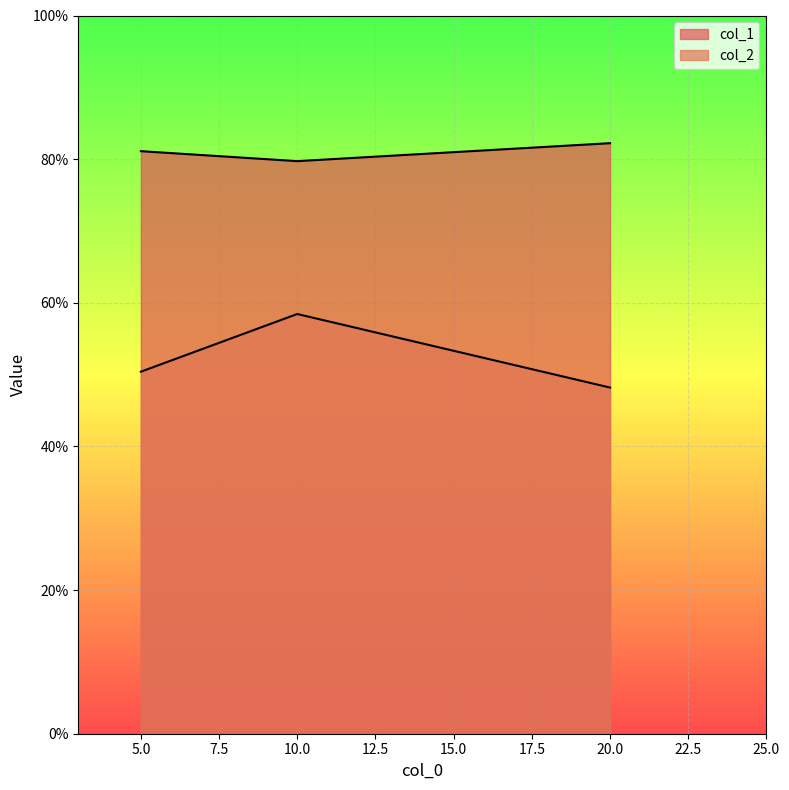

Between 5 and 20, which series saw the biggest shift?

col_2